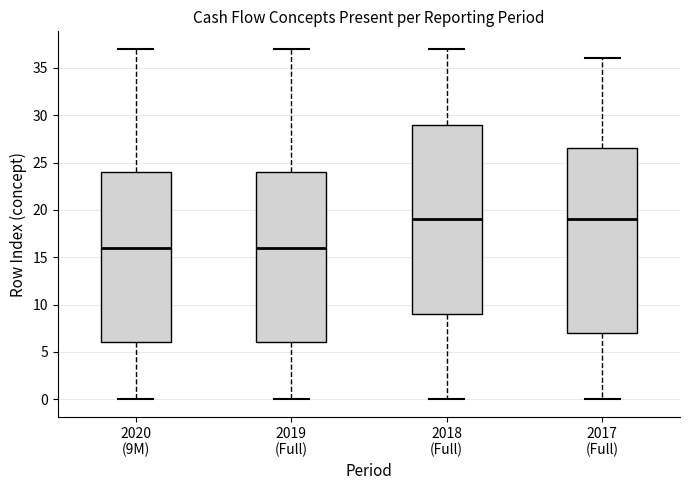

Reading left to right, transcribe this box plot: for each box, give where its median line is, the range the box spans, and where its two whiskers end, as read against the y-axis. The values are not printed on the chart, so give them approximately, as read against the axis.

2020 (9M): median 16.0, box 6.0 to 24.0, whiskers 0.0 to 37.0
2019 (Full): median 16.0, box 6.0 to 24.0, whiskers 0.0 to 37.0
2018 (Full): median 19.0, box 9.0 to 29.0, whiskers 0.0 to 37.0
2017 (Full): median 19.0, box 7.0 to 26.5, whiskers 0.0 to 36.0